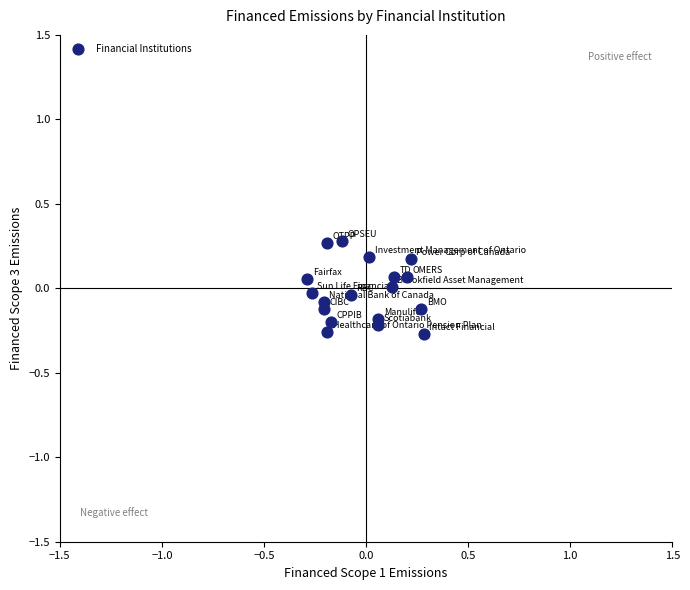

What is the range of X values (max minus min)?

0.6